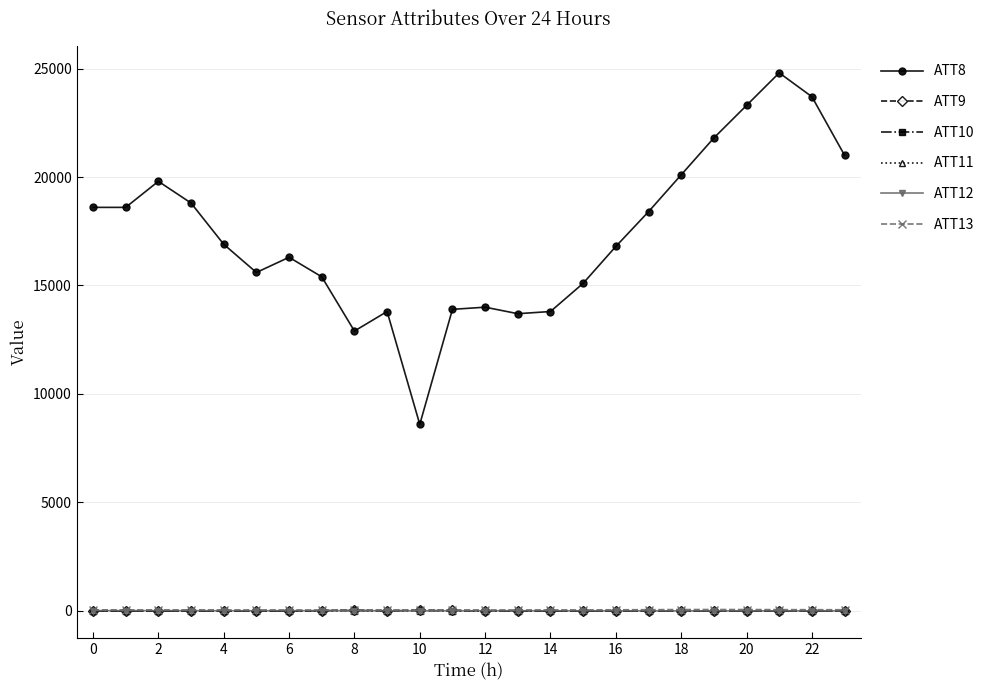

True or false: ATT9 has more than 1 points higher than both neighbors.

True